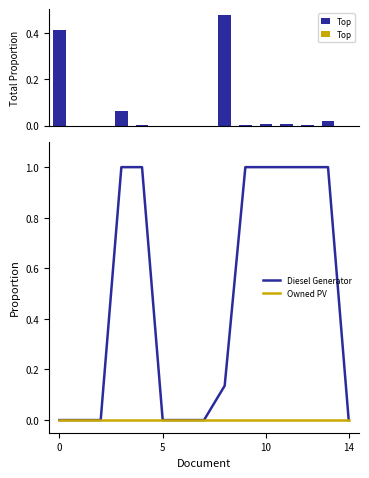

Does the chart contain stacked bars?

No